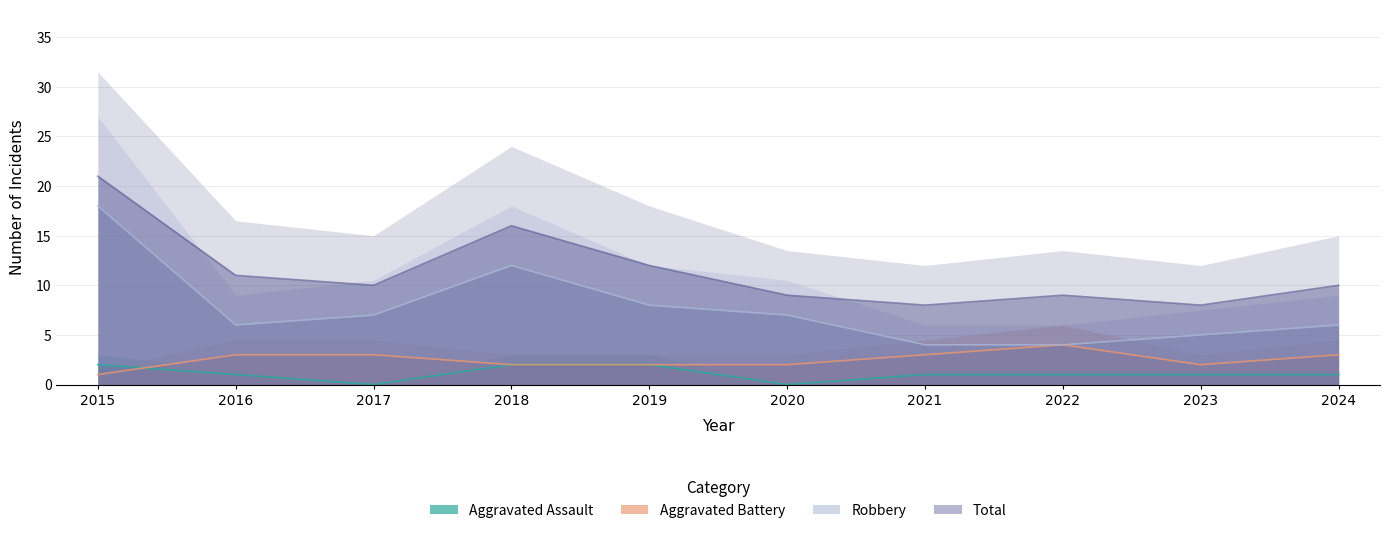

What is the spread (max minus min) of values at 2017?

10